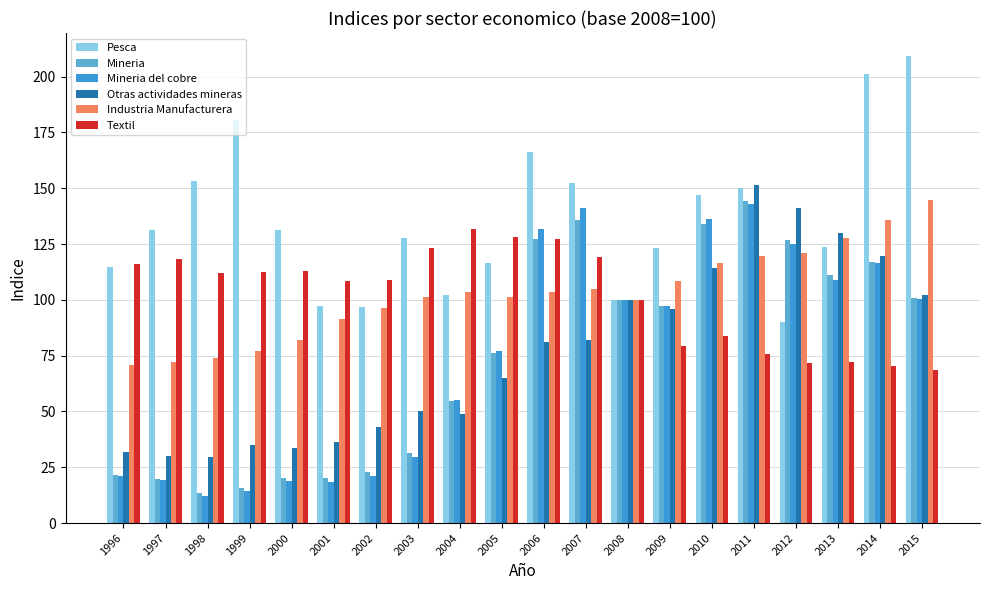

How many bars are there in each group?

6